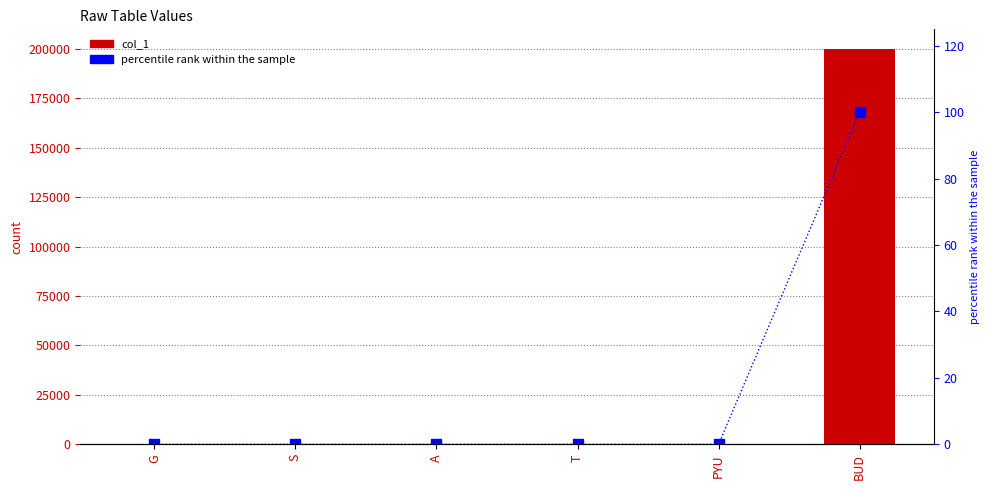

At how many categories does at least one series exceed 124609?

1